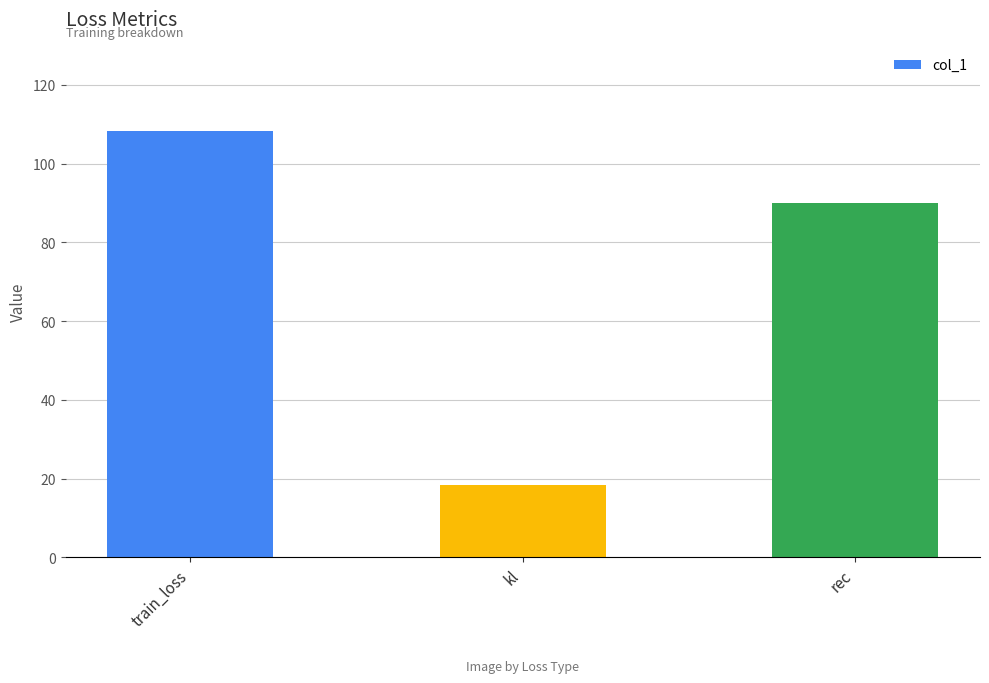

How many bars are there in total?

3